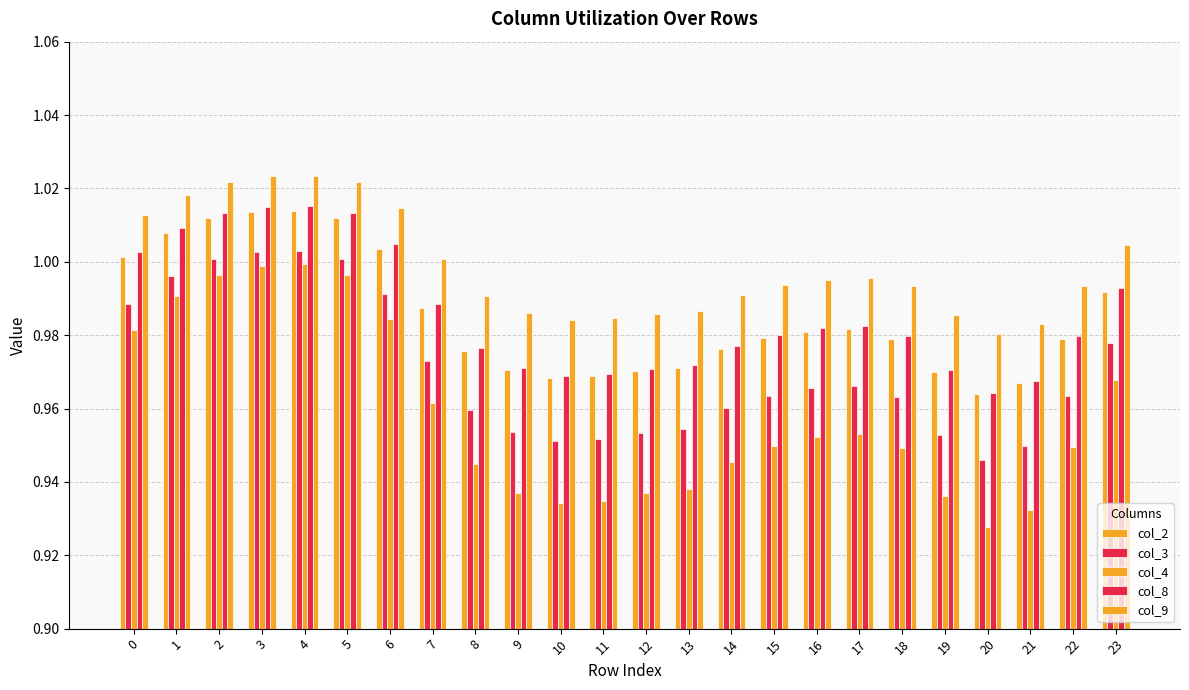

How many bars are there in each group?

5